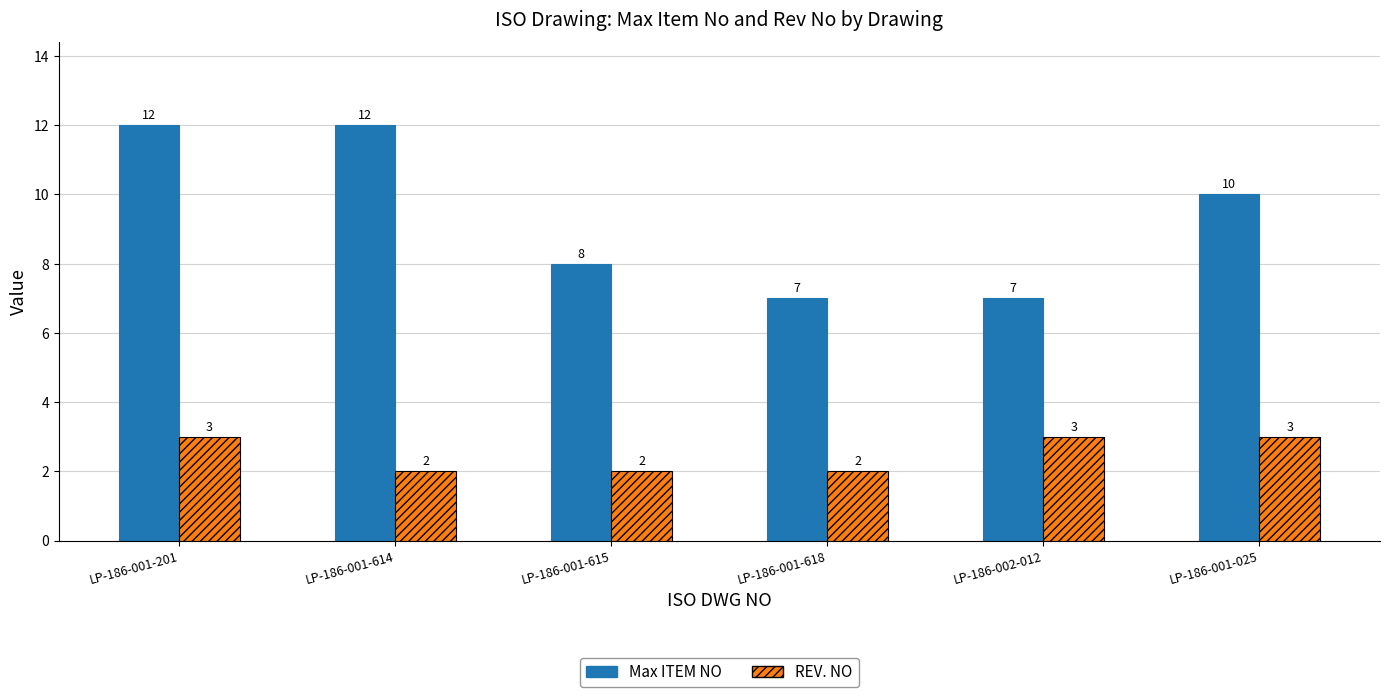

At how many categories does at least one series exceed 6?

6